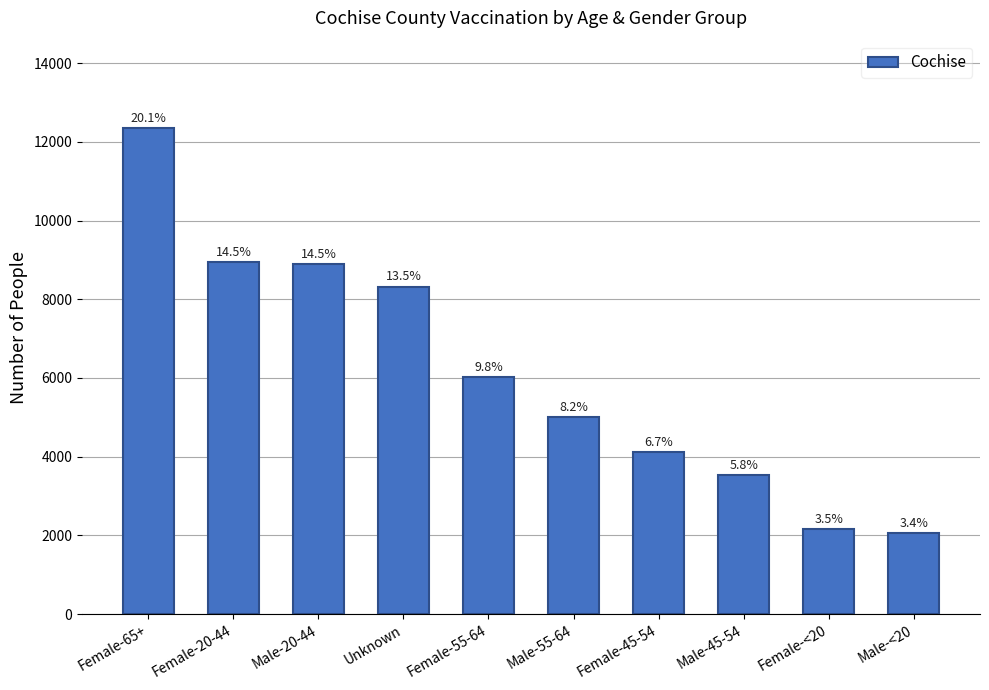

Are the bars horizontal?

No